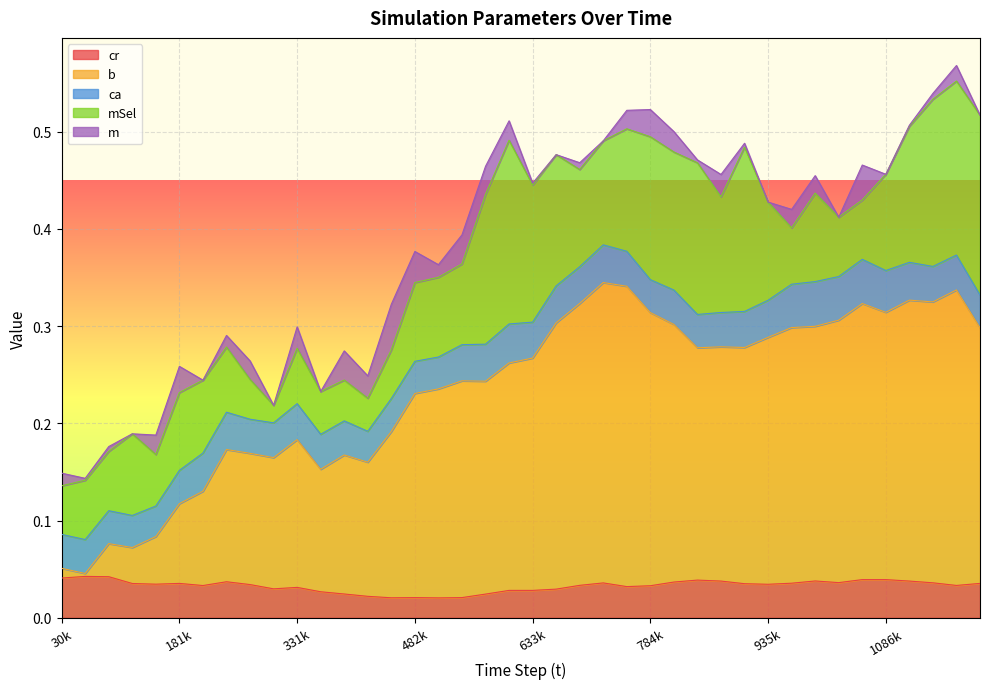

The m series shows 0.0 at 633795. True or false?

False